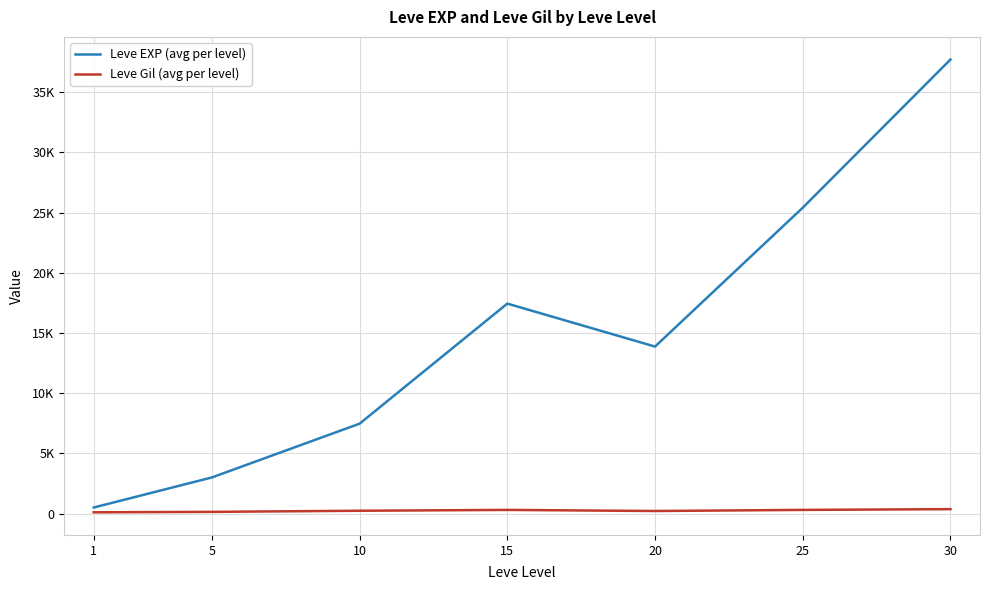

True or false: Leve EXP (avg per level) and Leve Gil (avg per level) intersect in this chart.

False